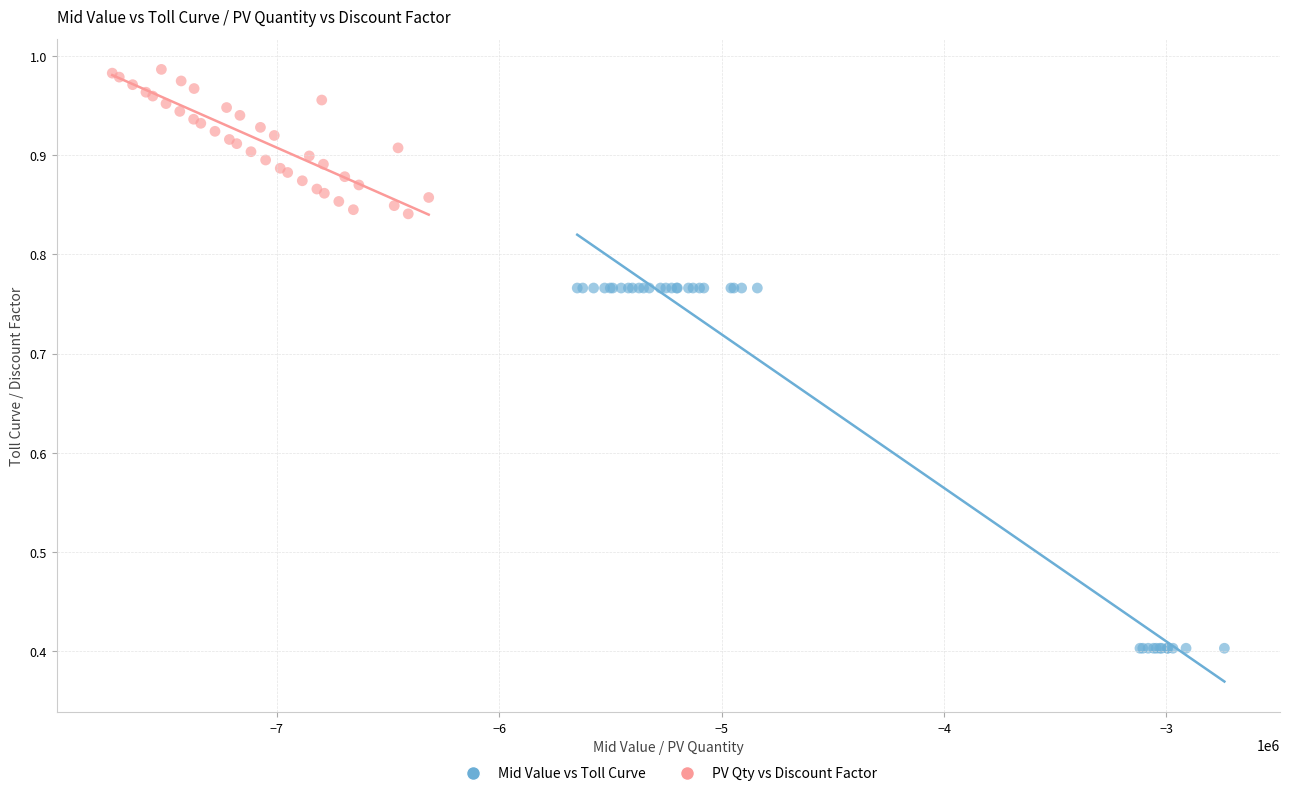

Which series contains the lowest Y value?

Mid Value vs Toll Curve